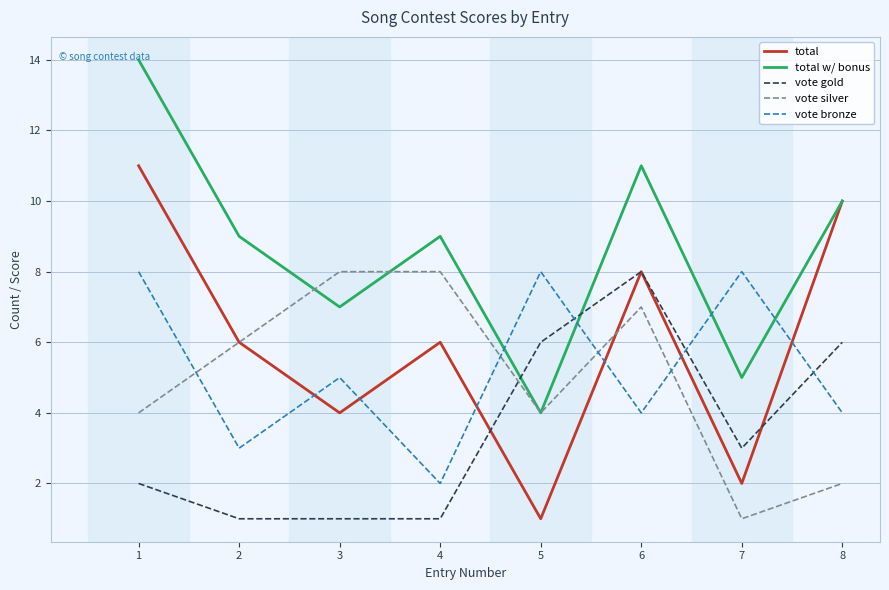

What is the average value of the vote silver series?

5